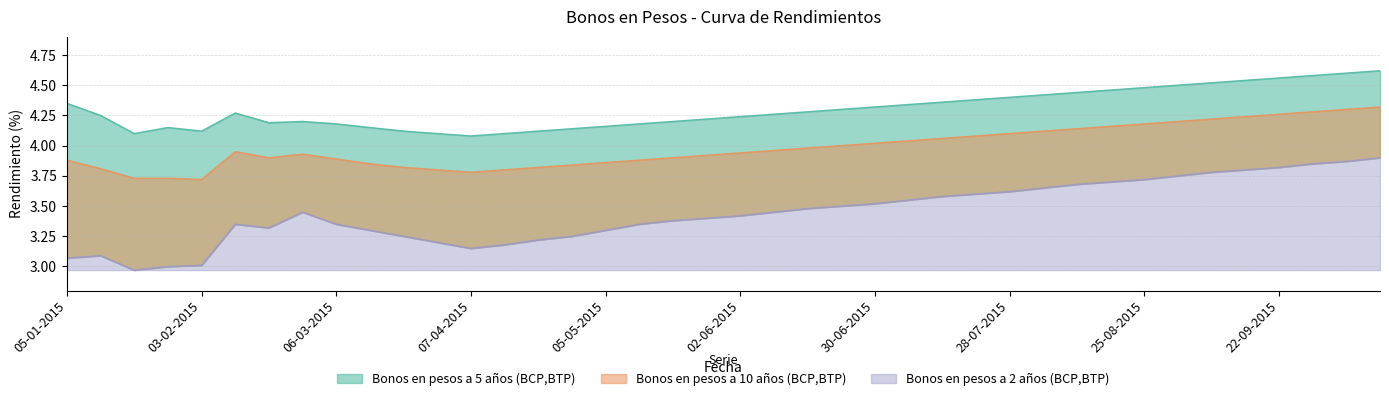

Where is the first local maximum for Bonos en pesos a 2 años?

12-01-2015